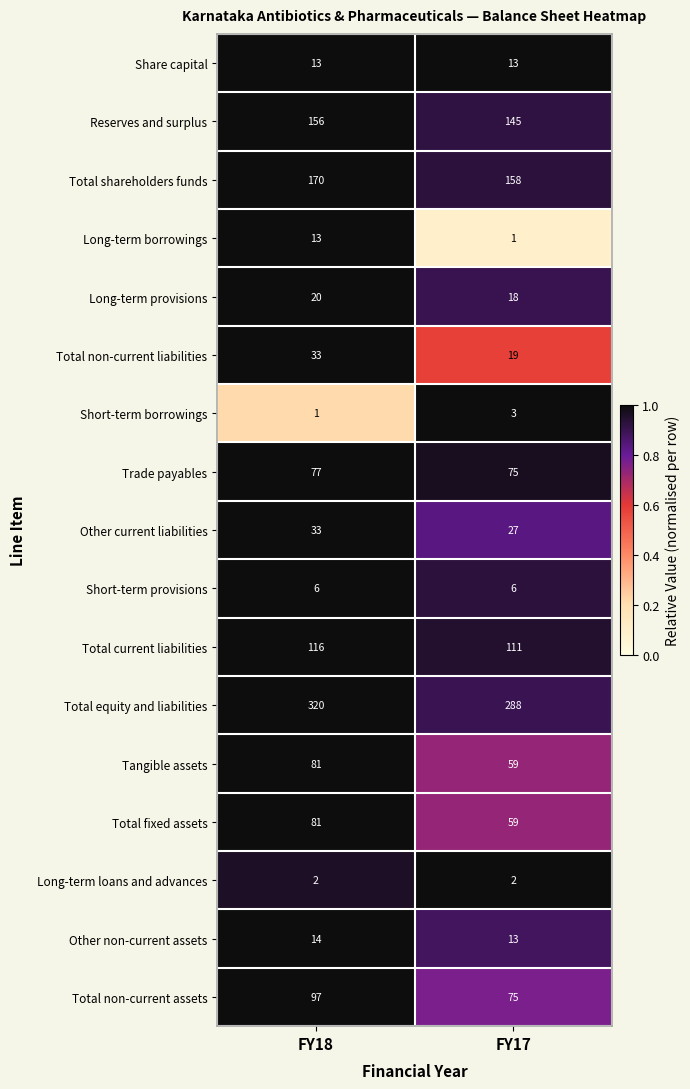

Rank the categories by Other current liabilities value from highest to lowest.

FY18, FY17